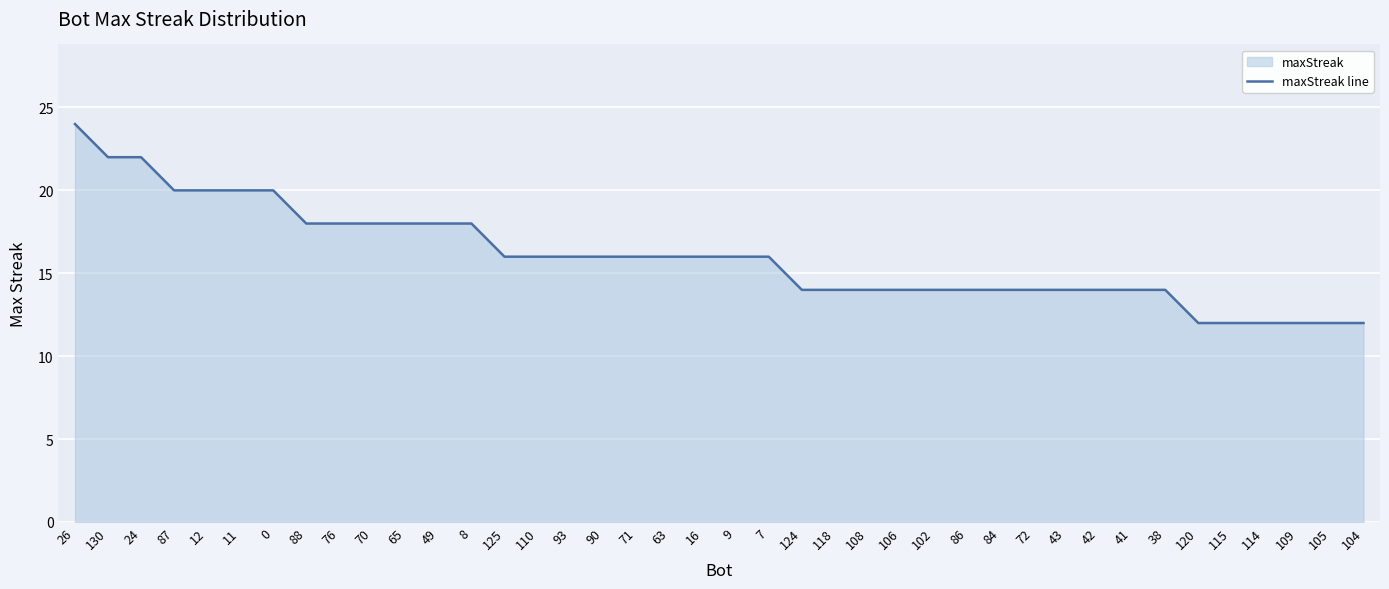

True or false: there are more than 1 points higher than both neighbors.

False